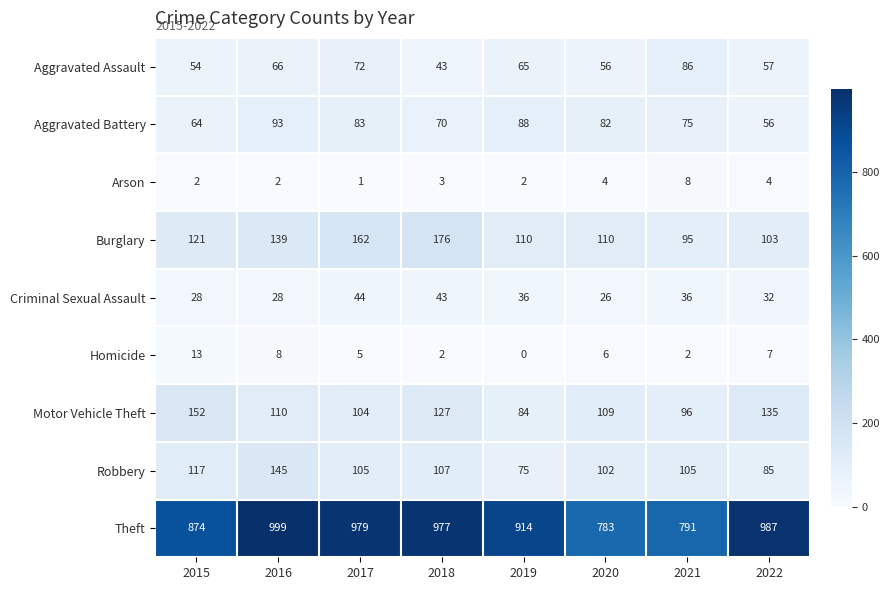

What is the difference between the highest and lowest values at 2019?

914